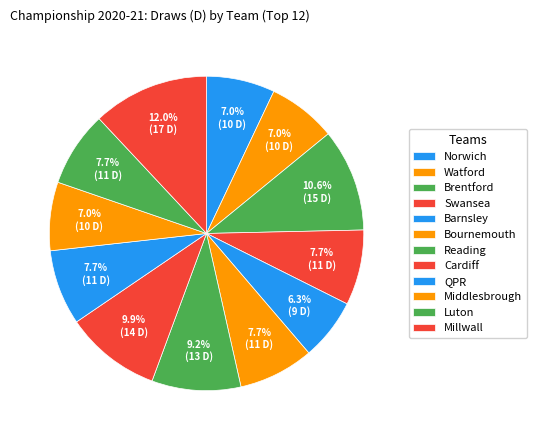

Do Luton and Reading together represent more than half of the pie?

No